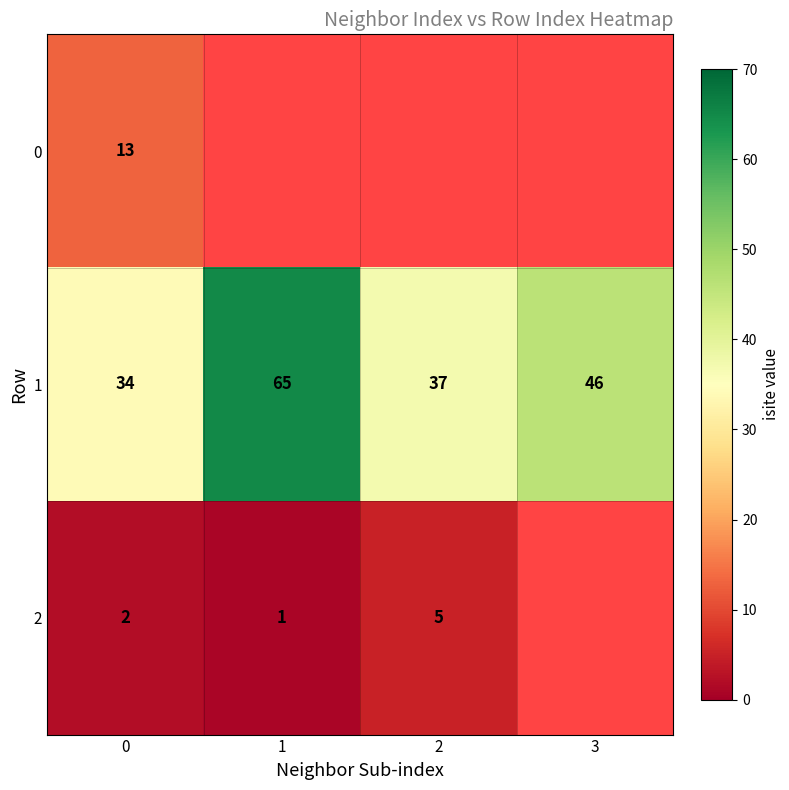

At which label does 1 first exceed 46?

1